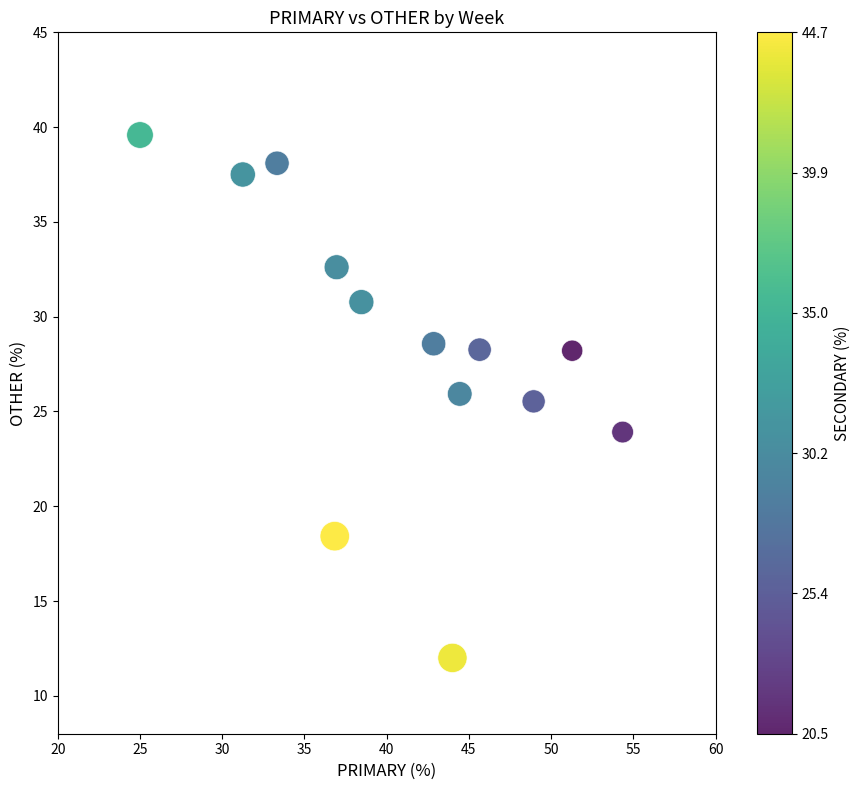

What is the range of X values (max minus min)?

29.3